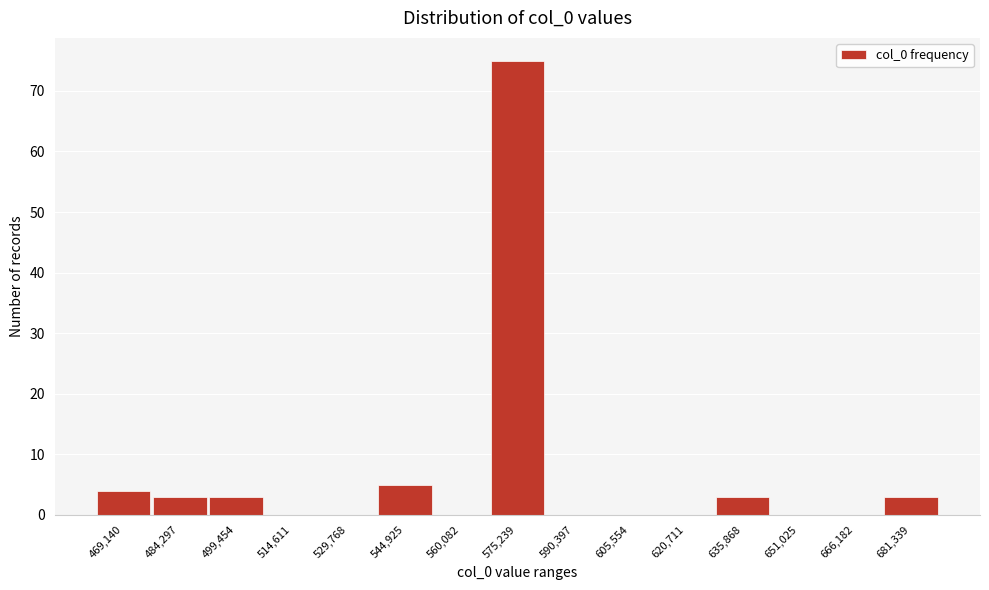

Reading right to left, what are all the values shown in this chart?

681,339=3	666,182=0	651,025=0	635,868=3	620,711=0	605,554=0	590,397=0	575,239=75	560,082=0	544,925=5	529,768=0	514,611=0	499,454=3	484,297=3	469,140=4